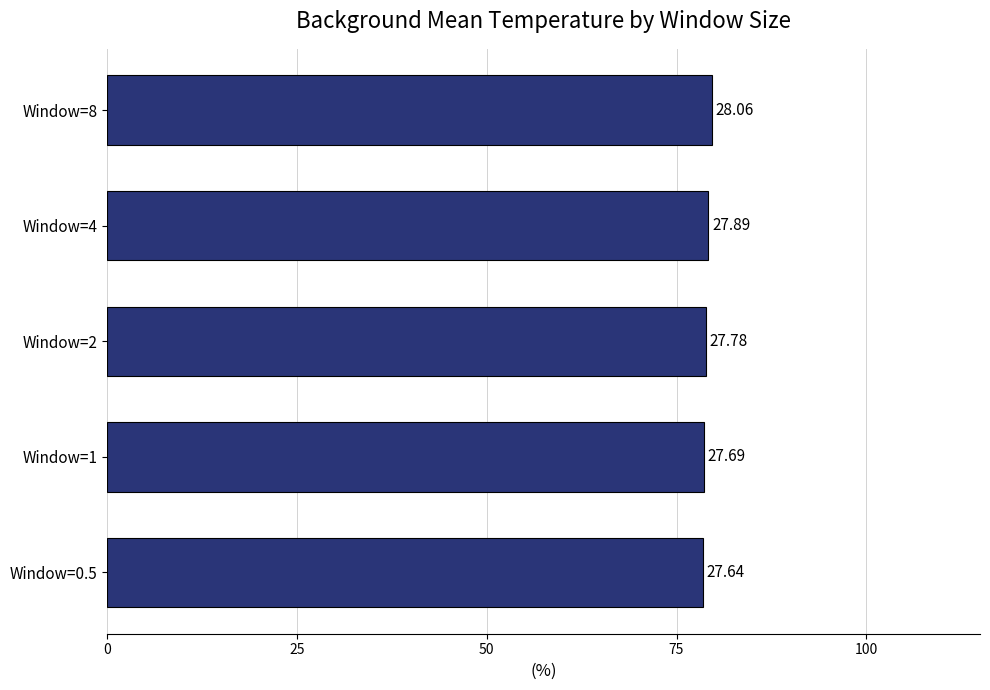

How many bars are there in total?

5